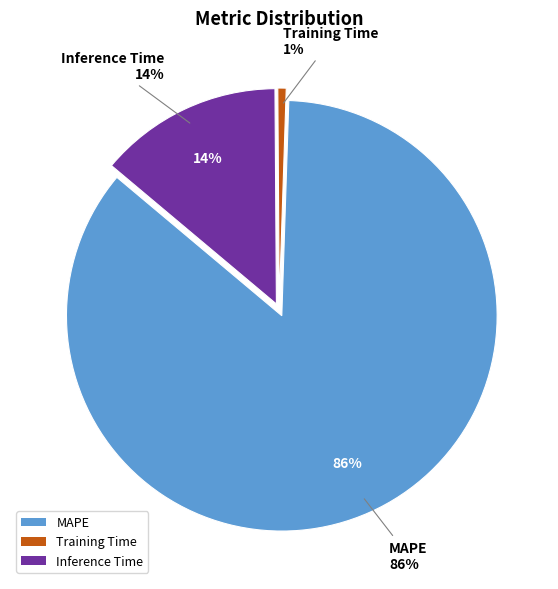

Which category has the smallest portion of the pie?

Training Time